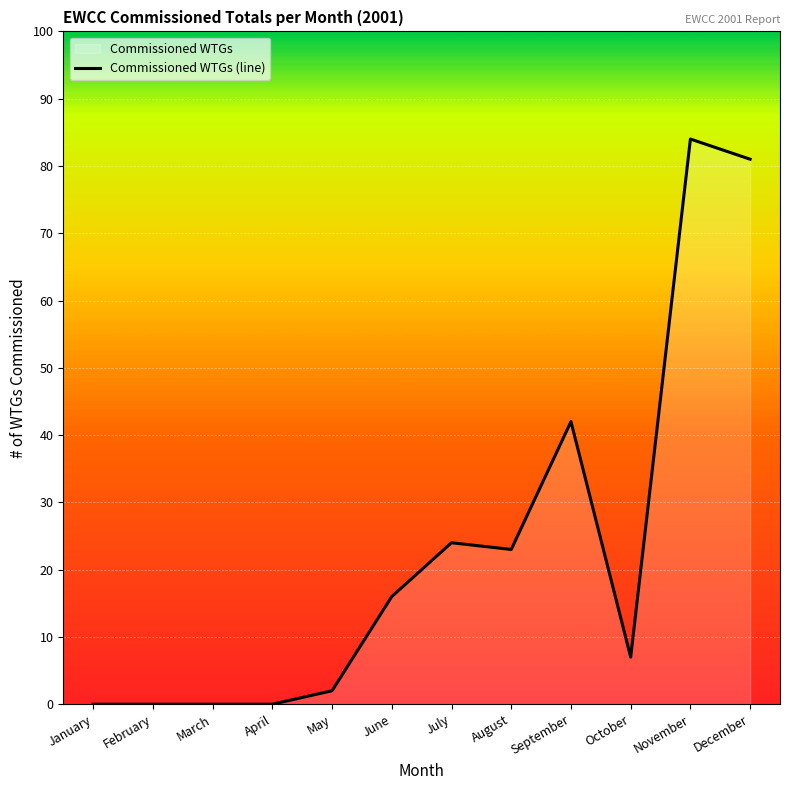

What is the difference between the maximum and minimum values?

84